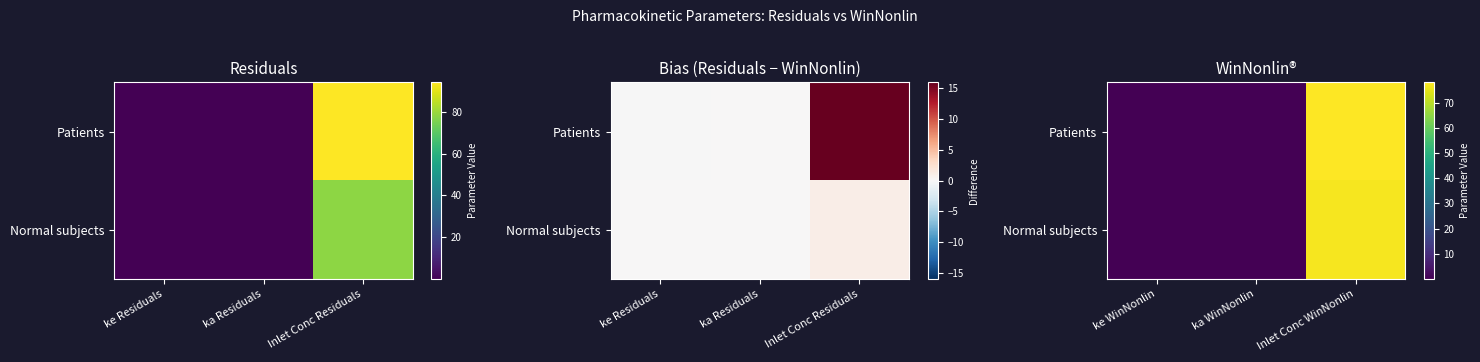

How many series are shown in this chart?

2